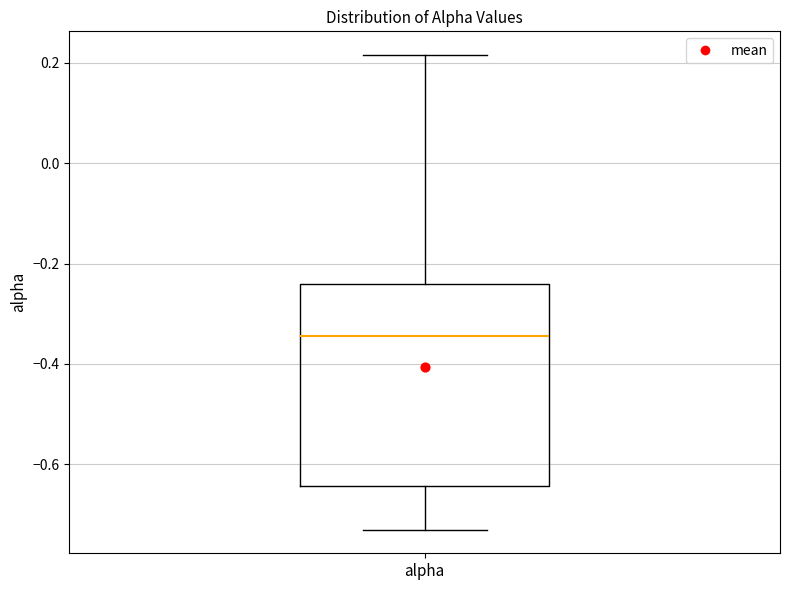

Where is the upper edge of the box for alpha on the y-axis? The values are not printed on the chart, so give them approximately, as read against the axis.

-0.24